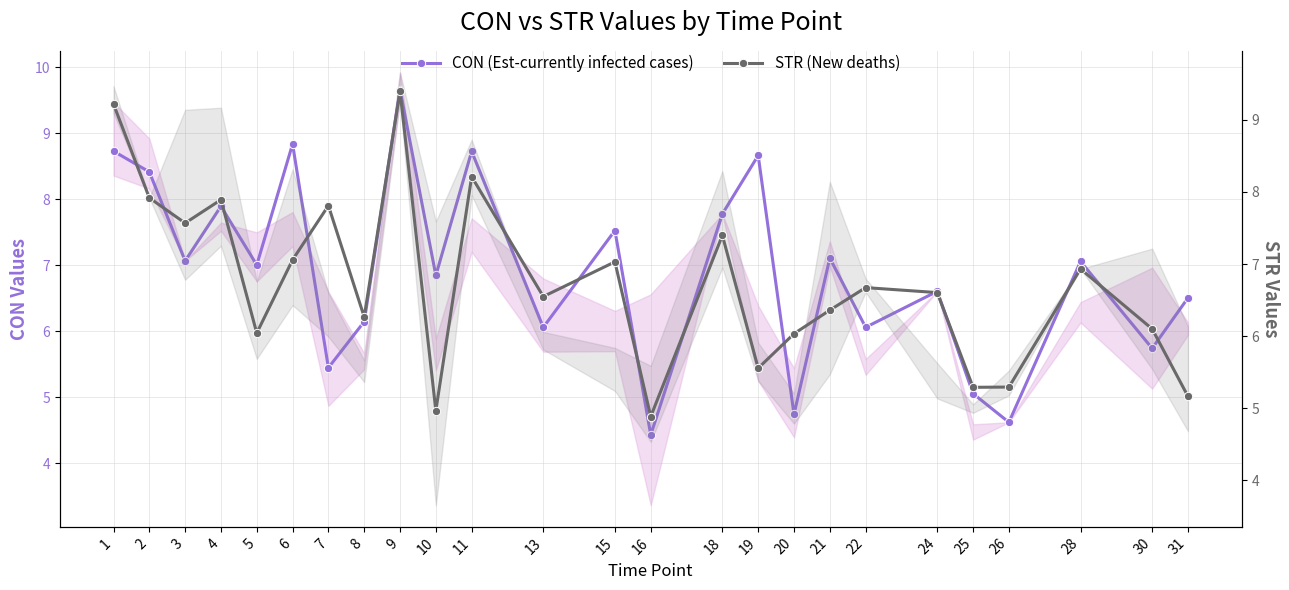

How many data points does each series have?

25